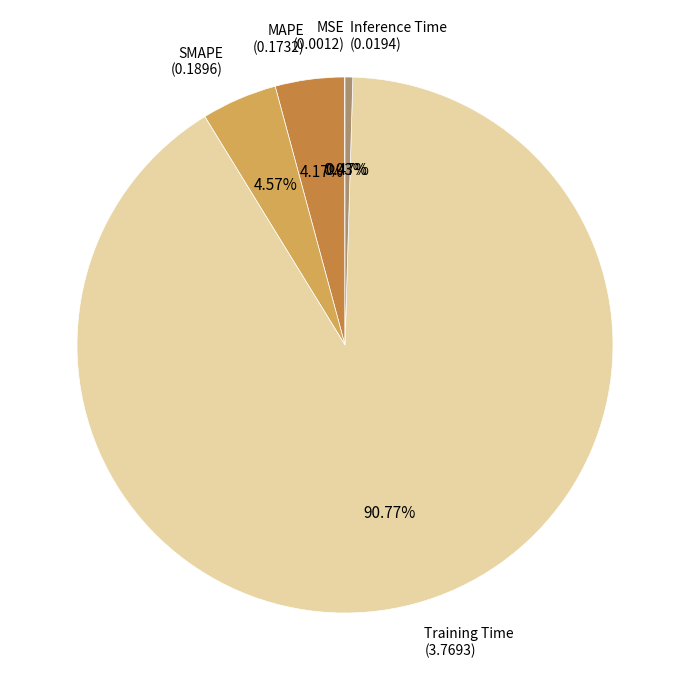

How many segments does this pie chart have?

5